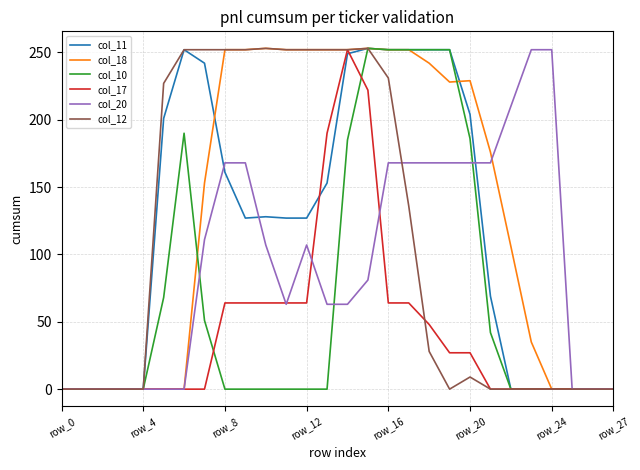

What is the greatest value displayed?

253